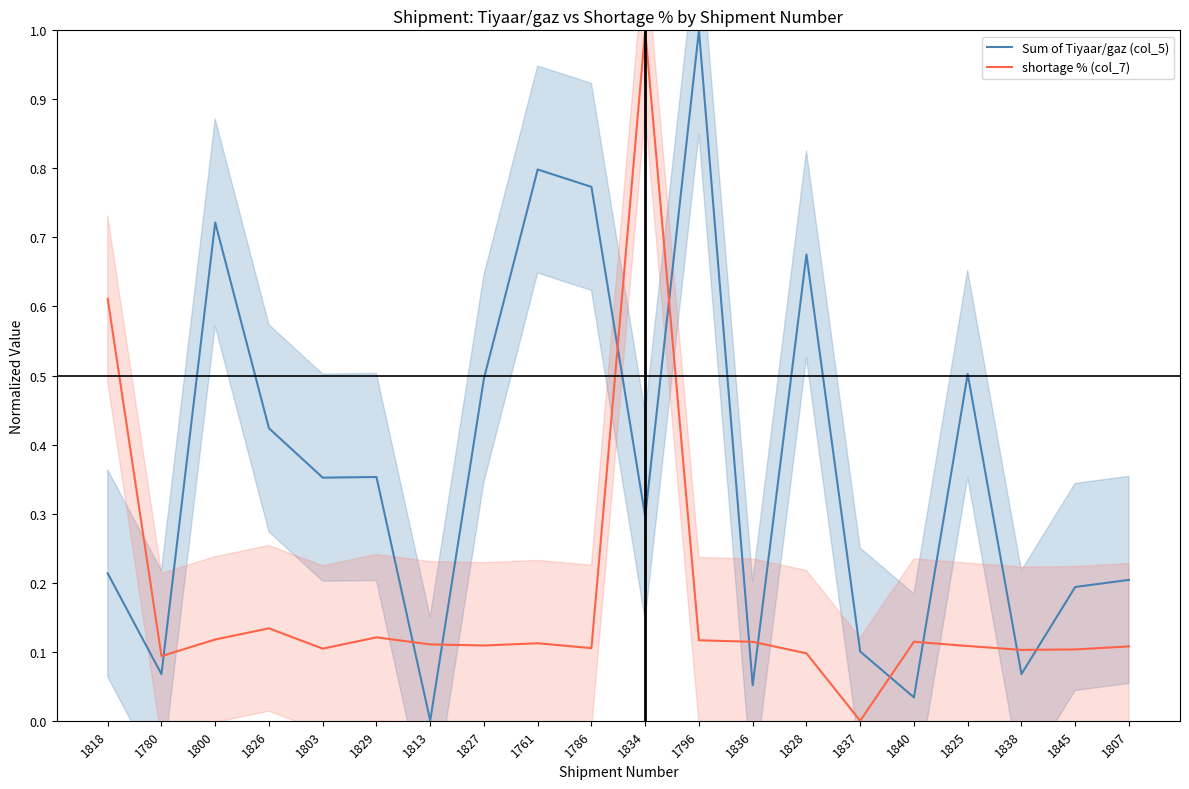

Is it true that Sum of Tiyaar/gaz (col_5) equals 0.2 at 1845?

True